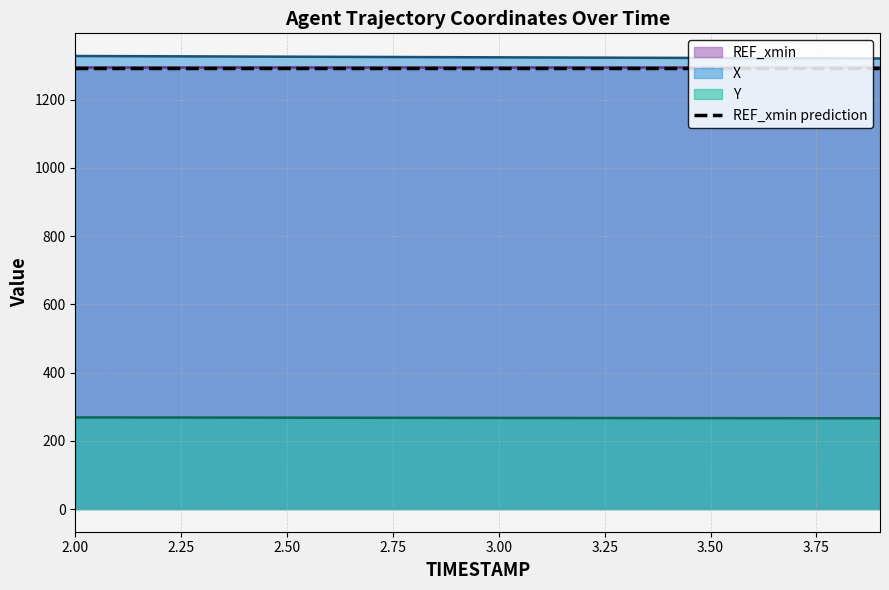

True or false: Y and REF_xmin prediction intersect in this chart.

False